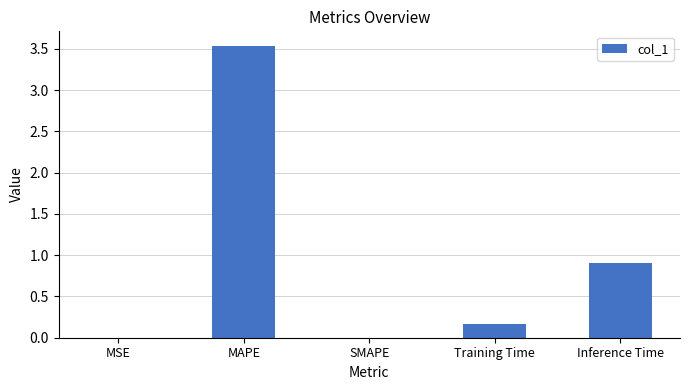

What is the average value?

0.9